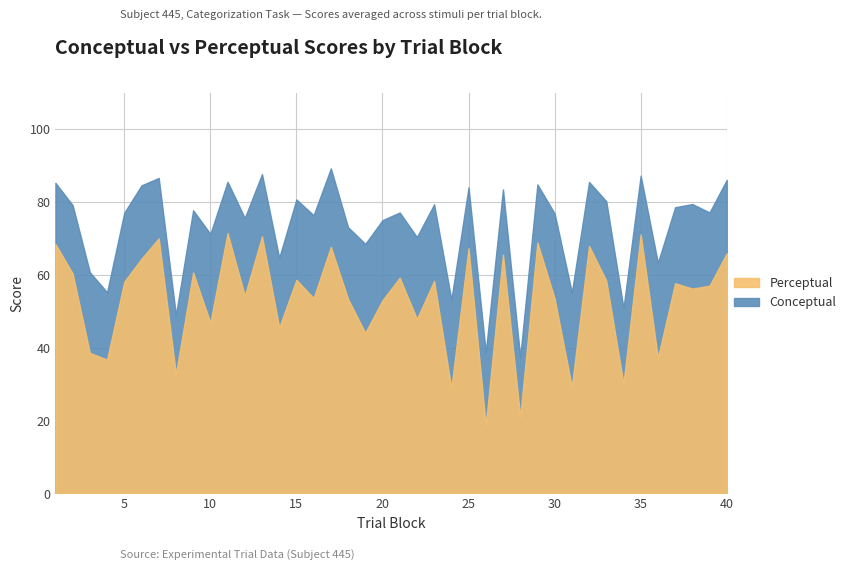

Rank the series by their maximum value, from highest to lowest.

Conceptual, Perceptual